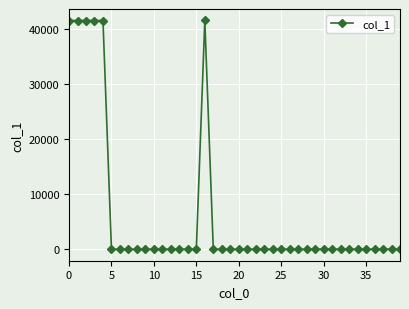

True or false: the data has more than 1 interior local peaks.

True